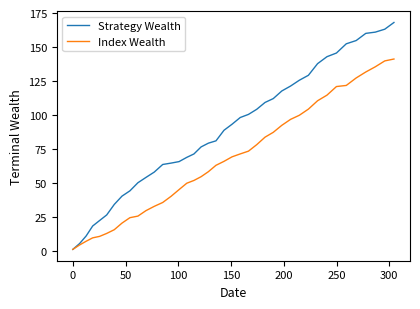

How many lines are shown in the chart?

2